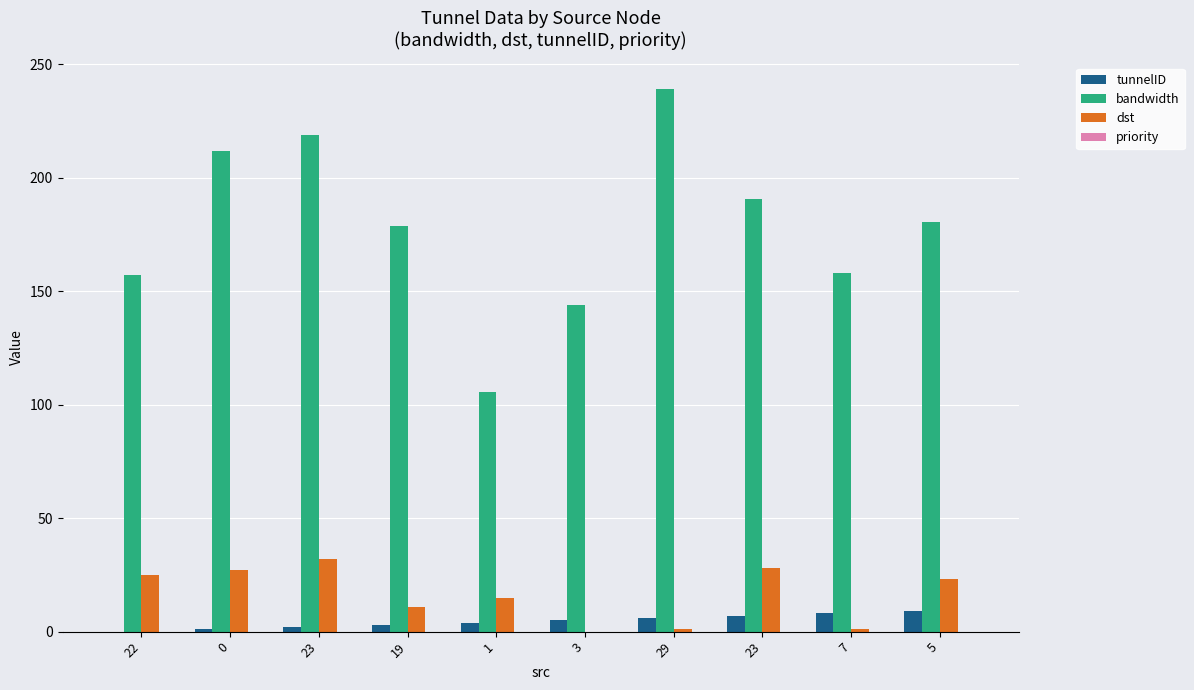

Count the number of data series in this chart.

3